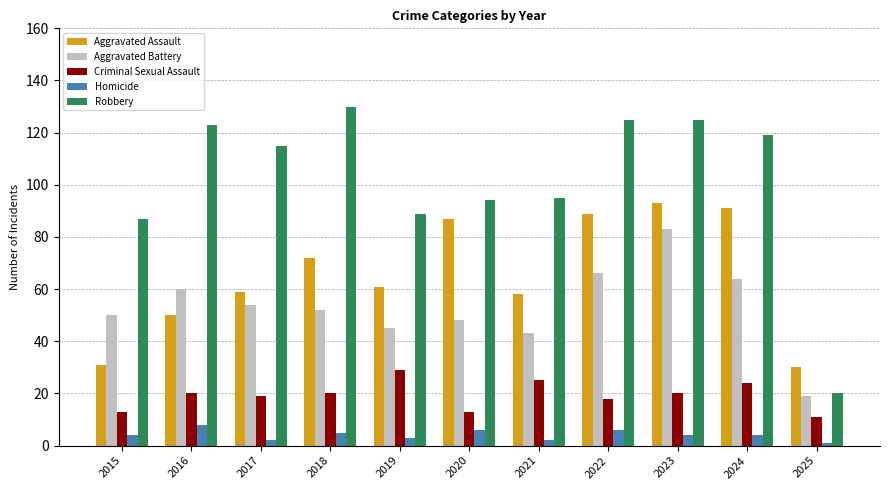

At which label does Aggravated Battery first exceed 52?

2016